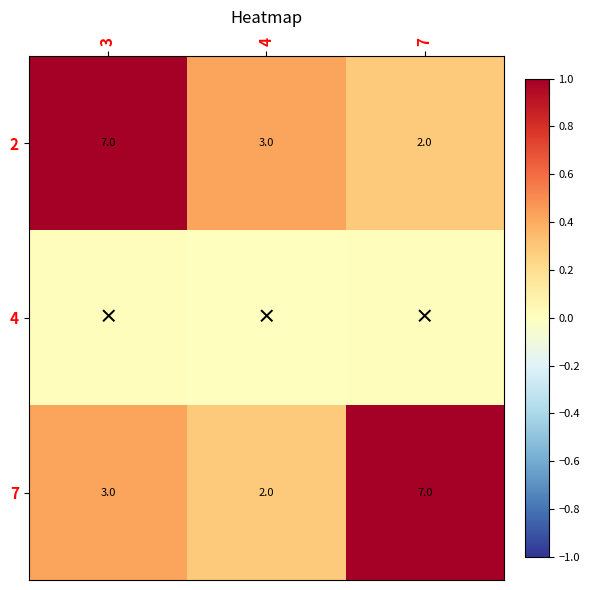

List the labels in order of 2 value, largest first.

3, 4, 7